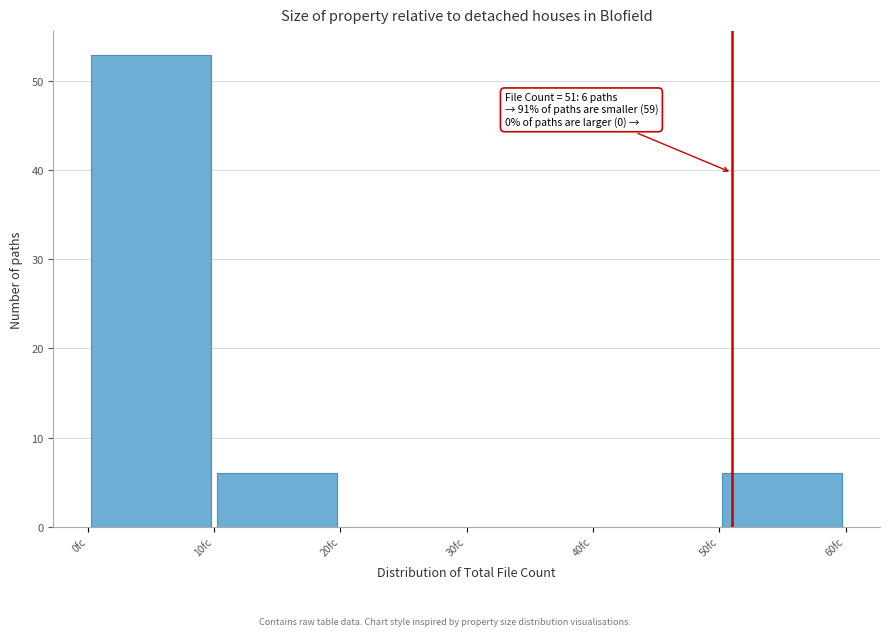

Which range on the x-axis has the tallest bar?

0 to 10